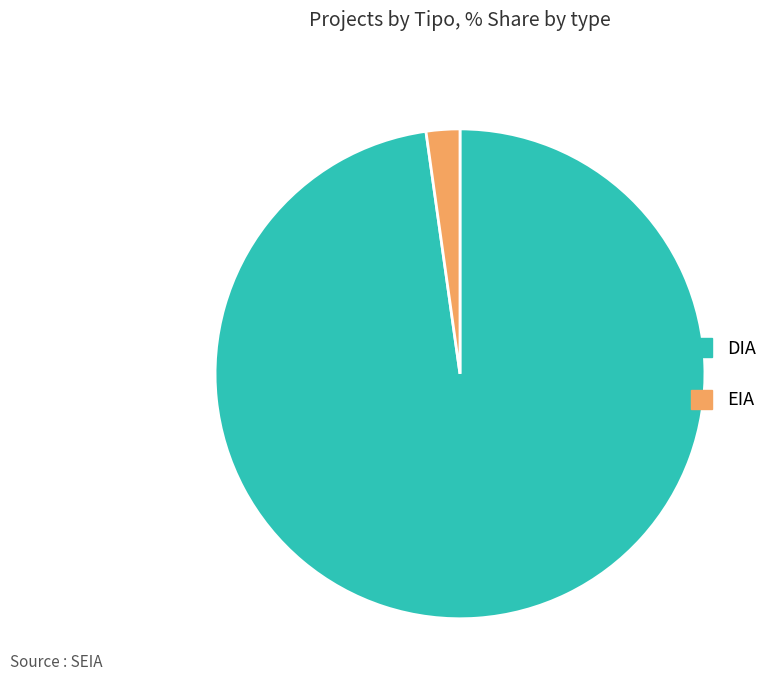

Count the number of slices in the pie.

2